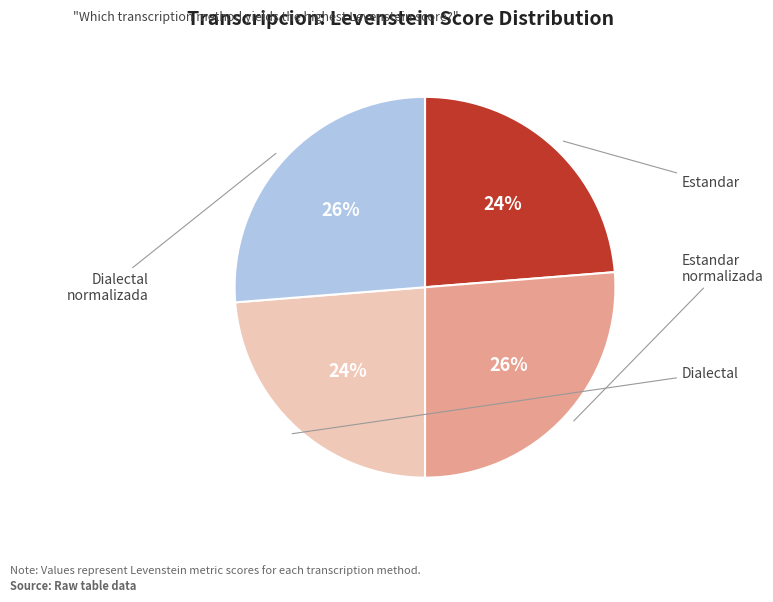

To the nearest percent, what is the average slice percentage?

25%